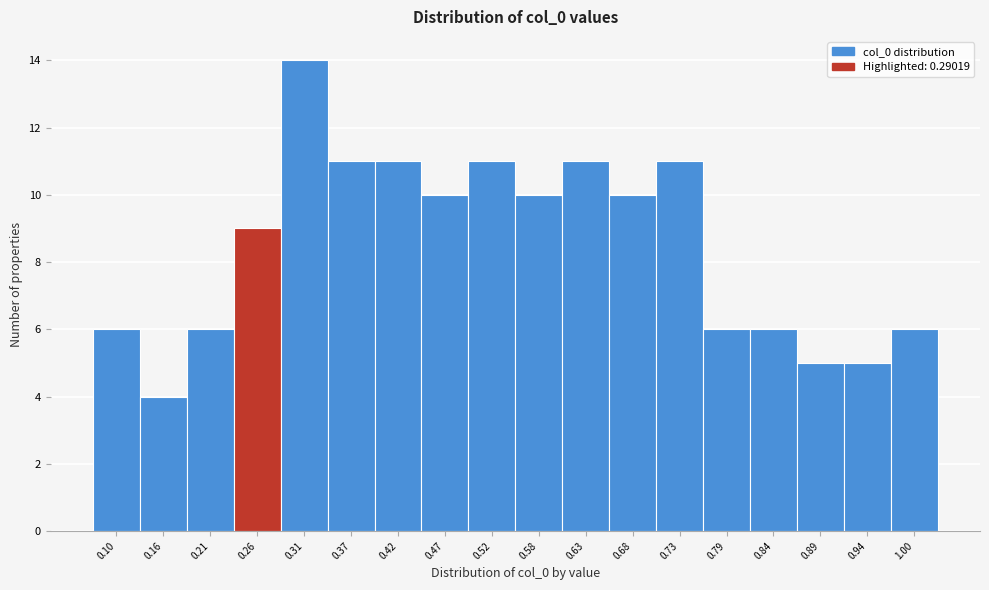

Reading left to right, extract all data points from this chart.

0.10=6	0.16=4	0.21=6	0.26=9	0.31=14	0.37=11	0.42=11	0.47=10	0.52=11	0.58=10	0.63=11	0.68=10	0.73=11	0.79=6	0.84=6	0.89=5	0.94=5	1.00=6